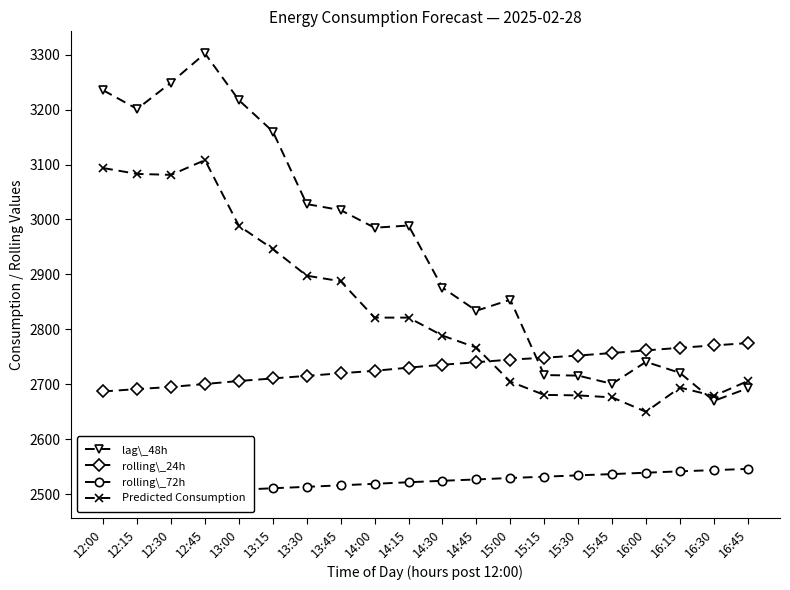

What is the sum of all Predicted Consumption values?

56756.4